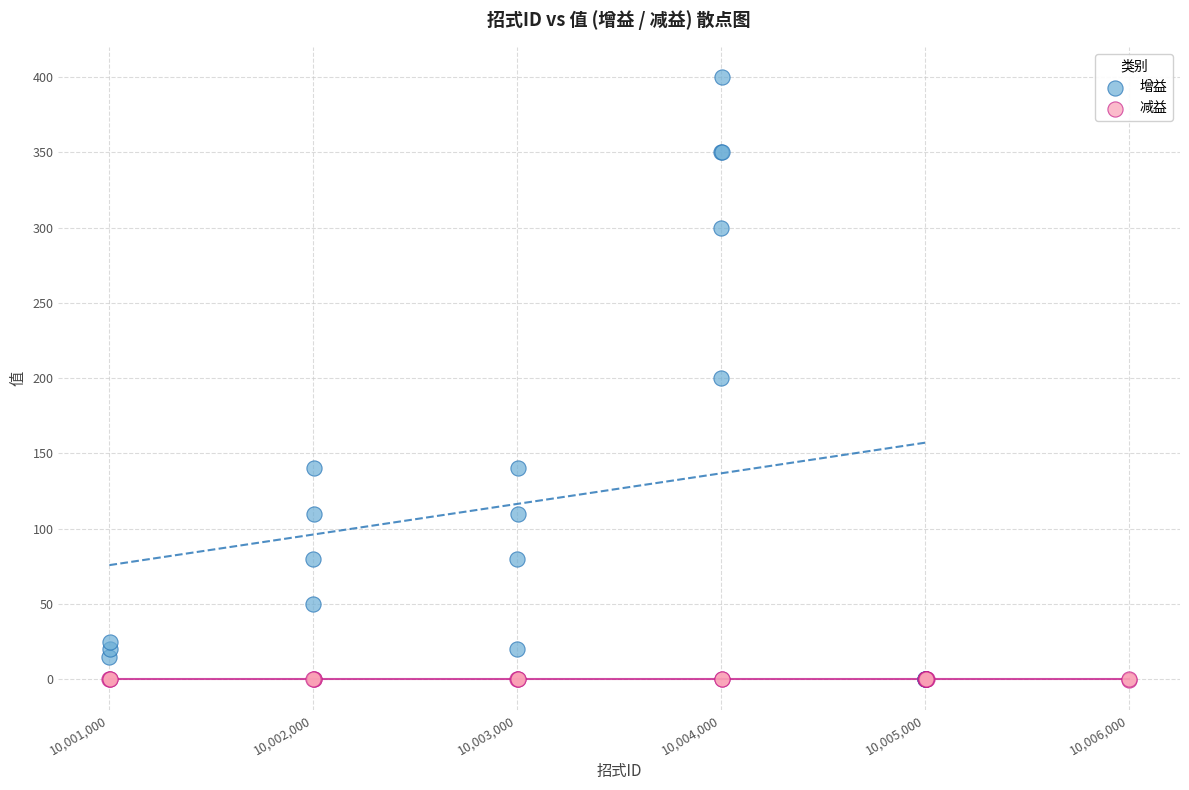

Which series reaches the maximum Y coordinate?

增益